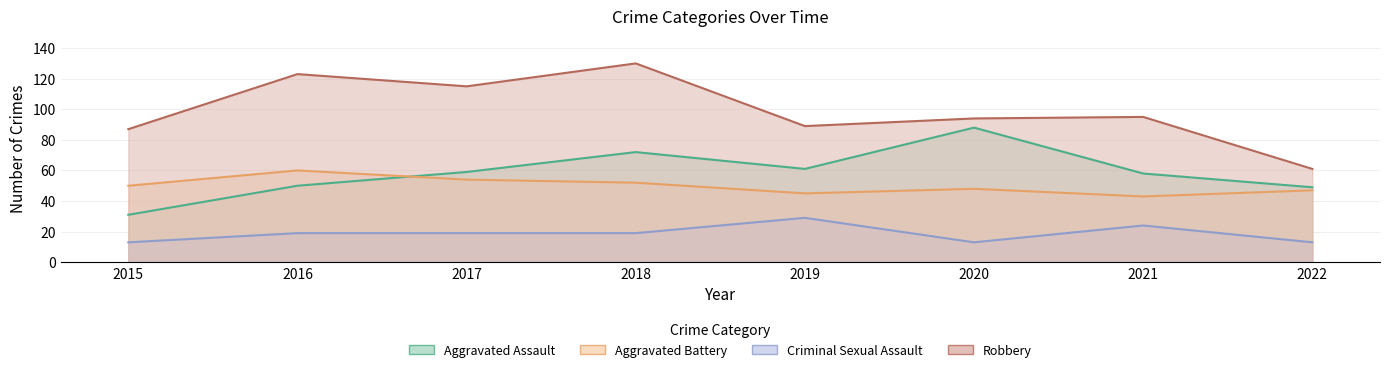

At 2018, list the series in order from smallest to largest.

Criminal Sexual Assault, Aggravated Battery, Aggravated Assault, Robbery